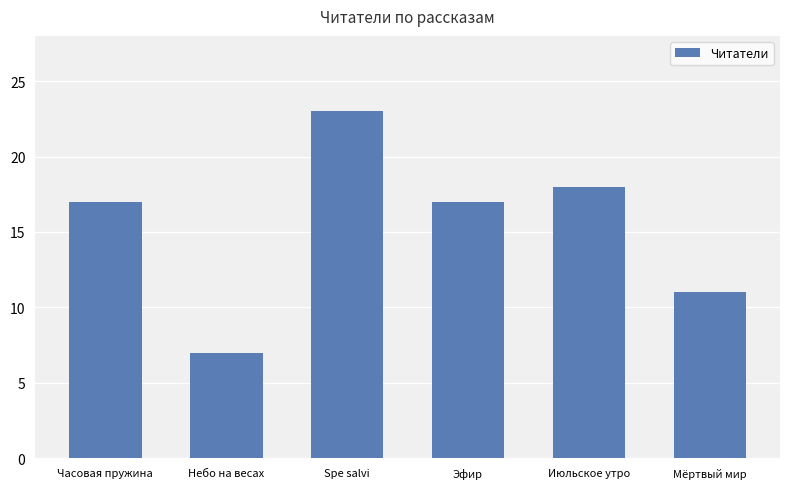

How many bars are there in total?

6